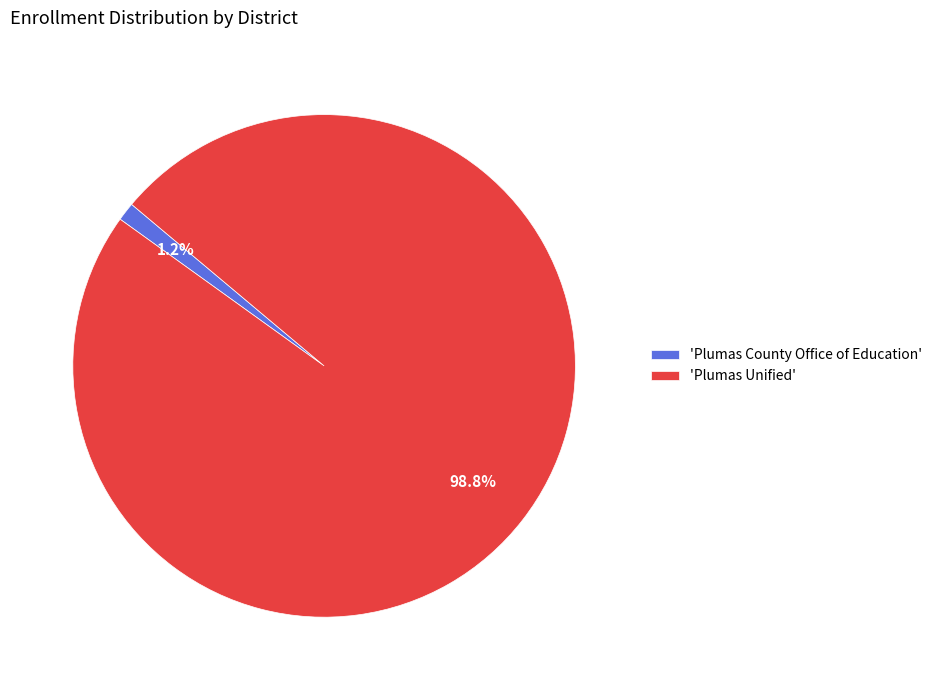

Between 'Plumas County Office of Education' and 'Plumas Unified', which is larger?

'Plumas Unified'